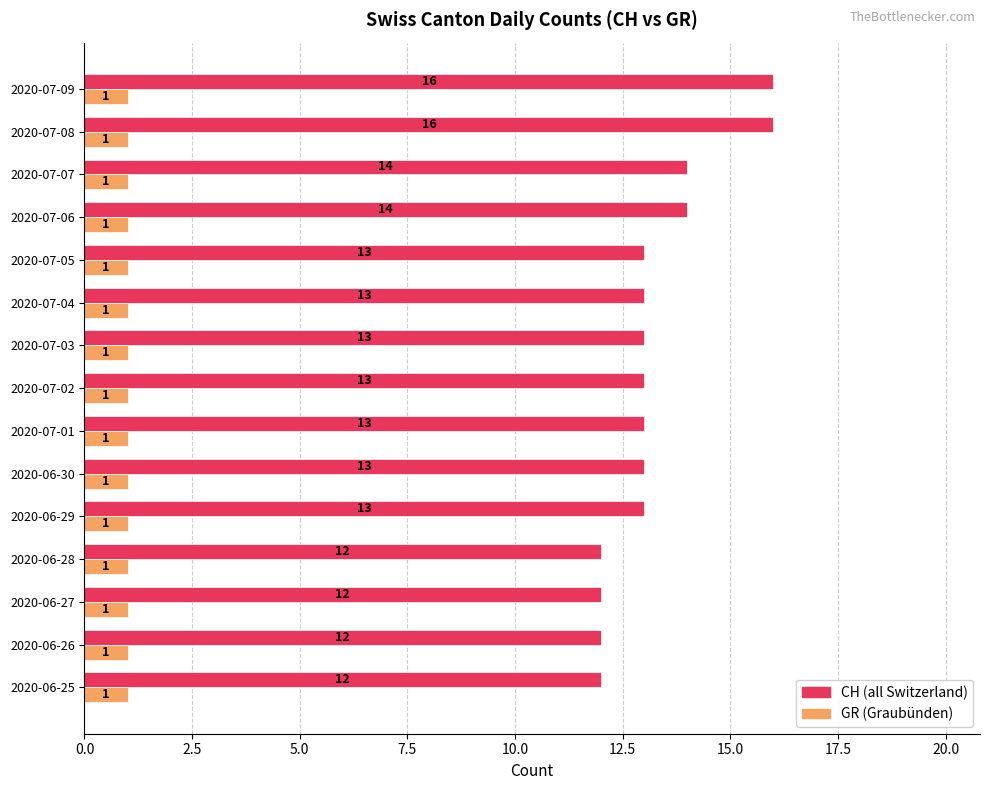

What is the spread (max minus min) of values at 2020-06-29?

12